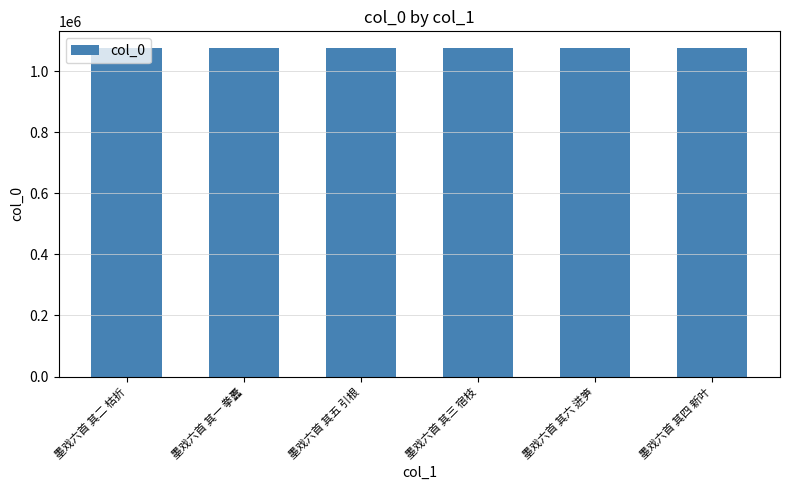

What is the sum of the values at 墨戏六首 其四 新叶 and 墨戏六首 其三 宿枝?

2154213